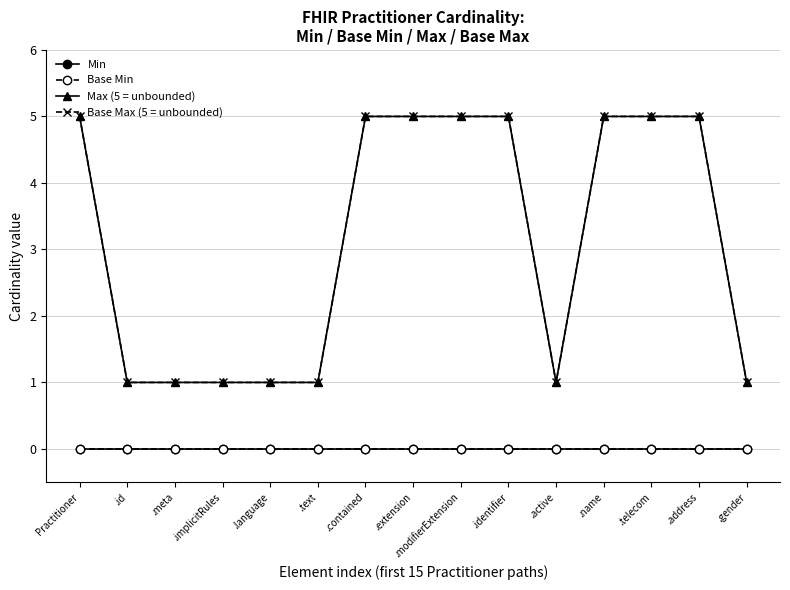

Does the chart have visible grid lines?

Yes